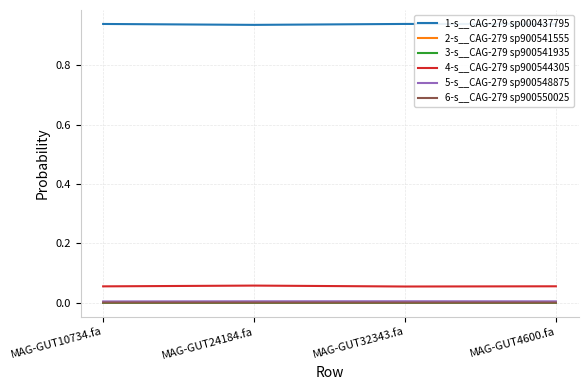

What are all the series names shown in the legend?

1-s__CAG-279 sp000437795, 2-s__CAG-279 sp900541555, 3-s__CAG-279 sp900541935, 4-s__CAG-279 sp900544305, 5-s__CAG-279 sp900548875, 6-s__CAG-279 sp900550025